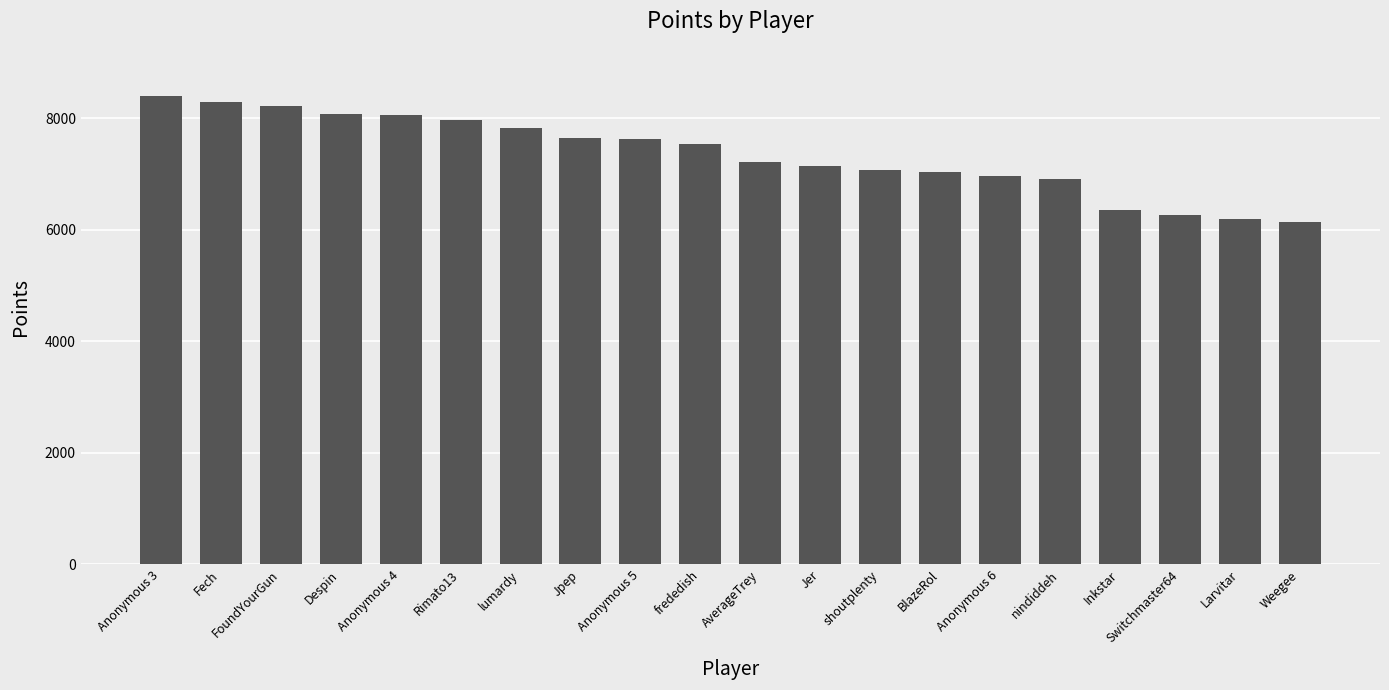

Between Switchmaster64 and Weegee, which is larger?

Switchmaster64